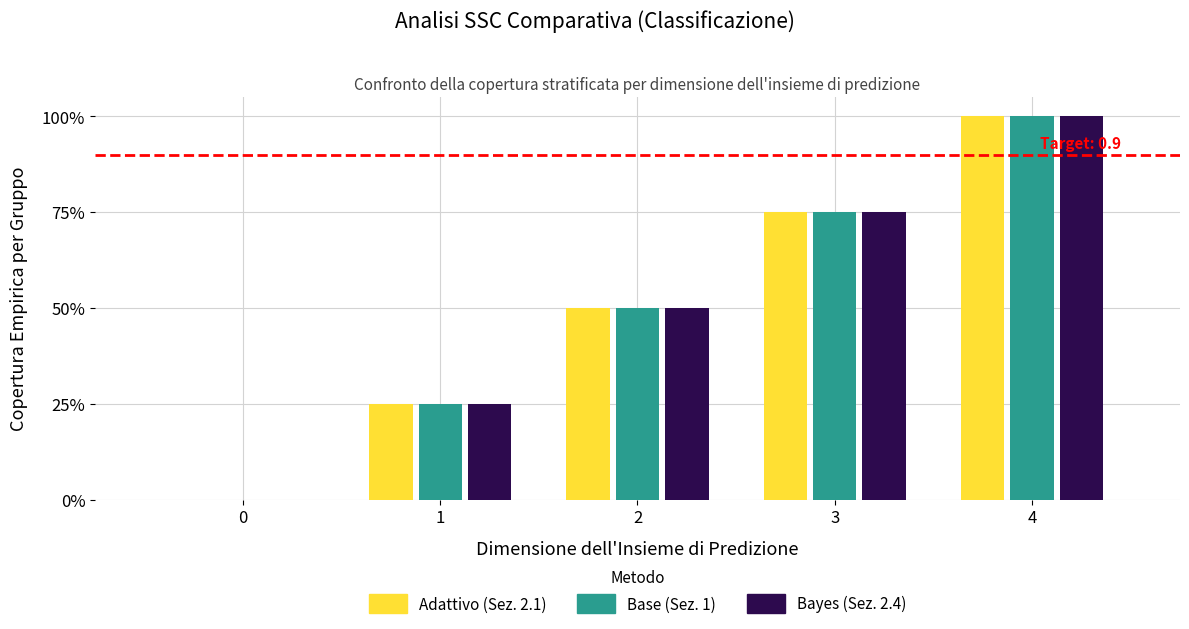

What are all the series names shown in the legend?

Adattivo (Sez. 2.1), Base (Sez. 1), Bayes (Sez. 2.4)